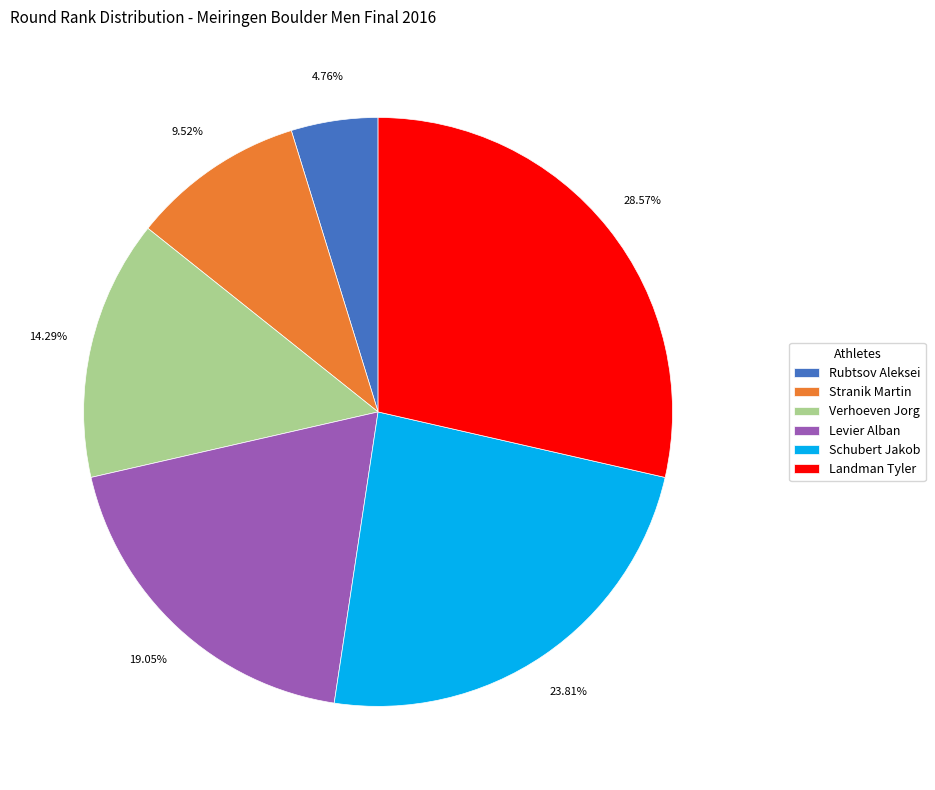

How many slices are in this pie chart?

6